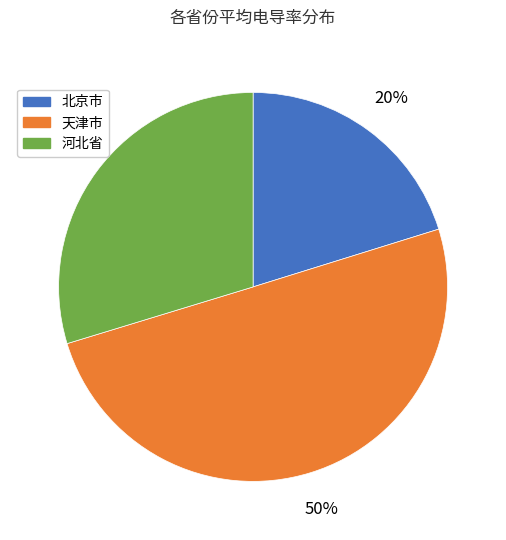

To the nearest percent, what is the difference between the largest and smallest slice percentages?

30%